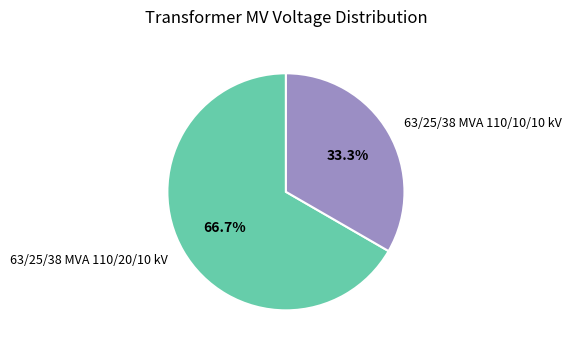

What percentage is the 63/25/38 MVA 110/20/10 kV slice, to the nearest percent?

67%